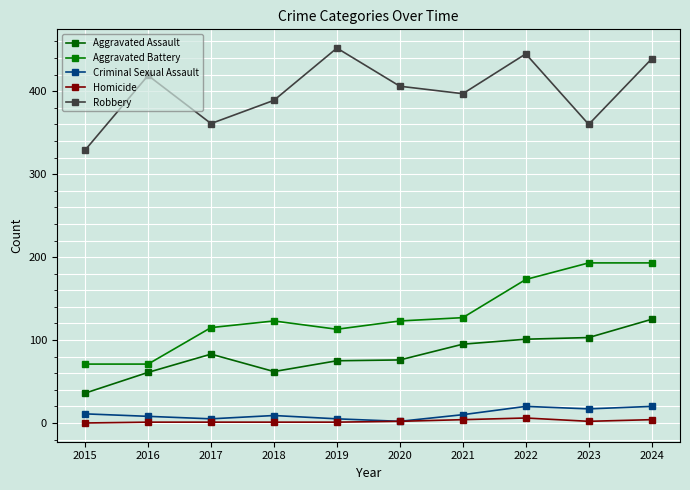

What is the value of the Aggravated Assault point at the 6th from the left?

76